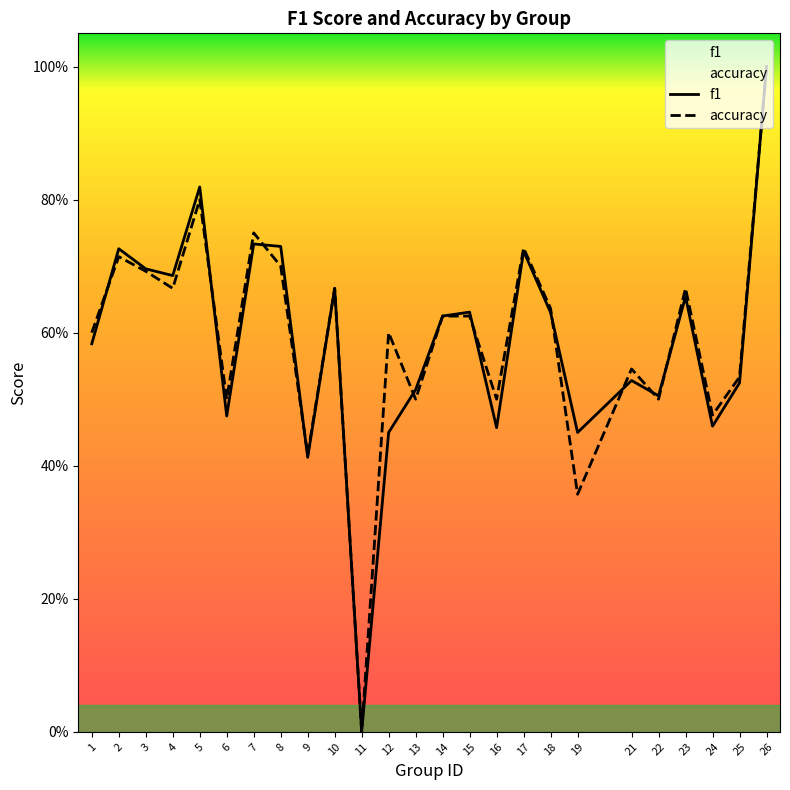

Rank the categories by f1 value from highest to lowest.

26, 5, 7, 8, 2, 17, 3, 4, 10, 23, 15, 18, 14, 1, 21, 25, 13, 22, 6, 24, 16, 12, 19, 9, 11